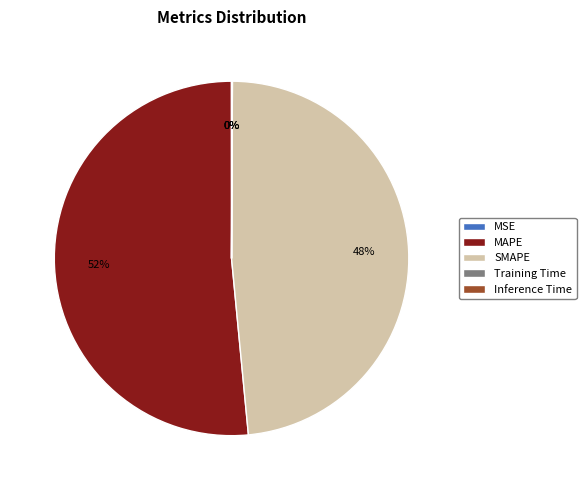

Which slice is the largest?

MAPE